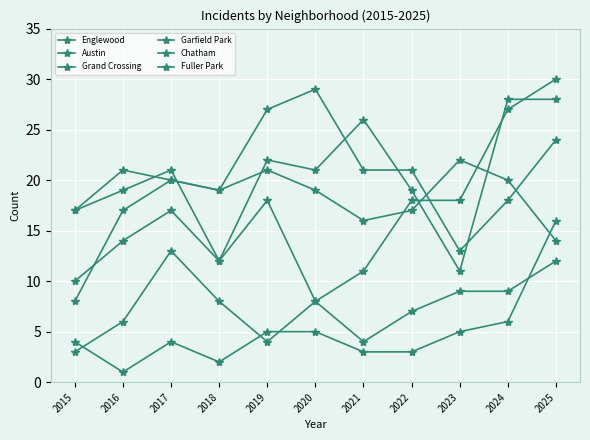

Is it true that Englewood equals 33 at 2020?

False